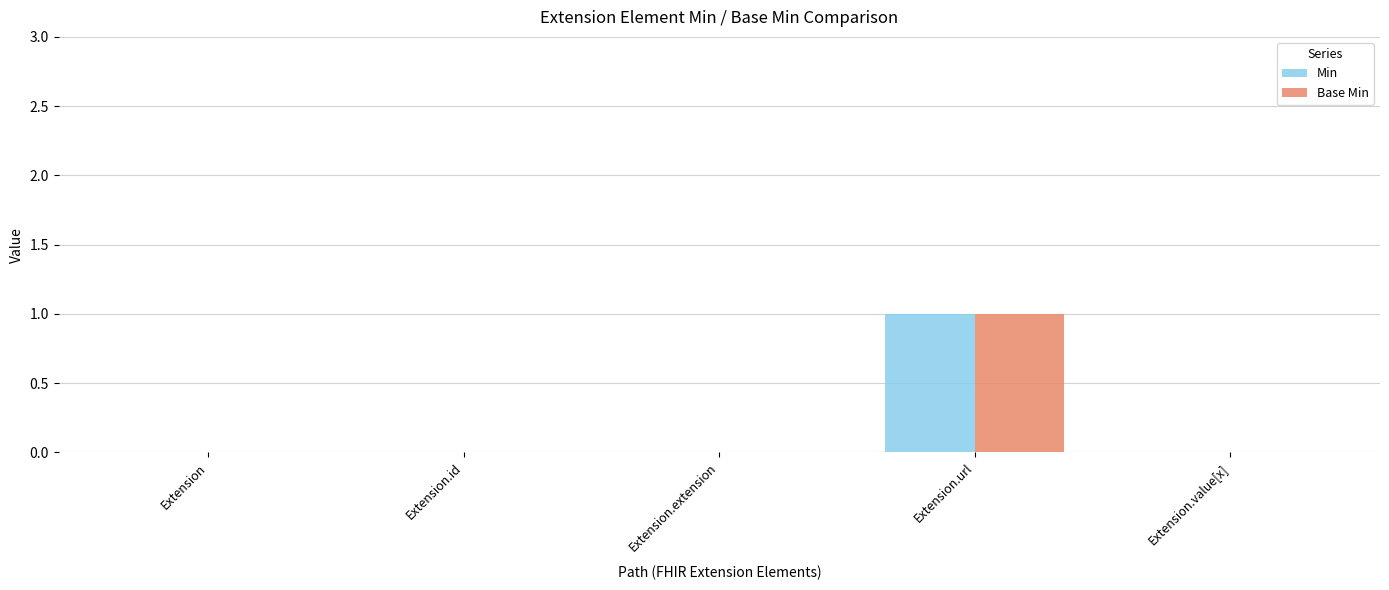

The Min series shows 0 at Extension. True or false?

True